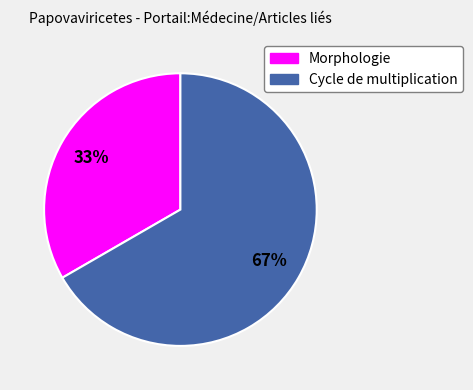

Is the sum of Morphologie and Cycle de multiplication greater than half?

Yes